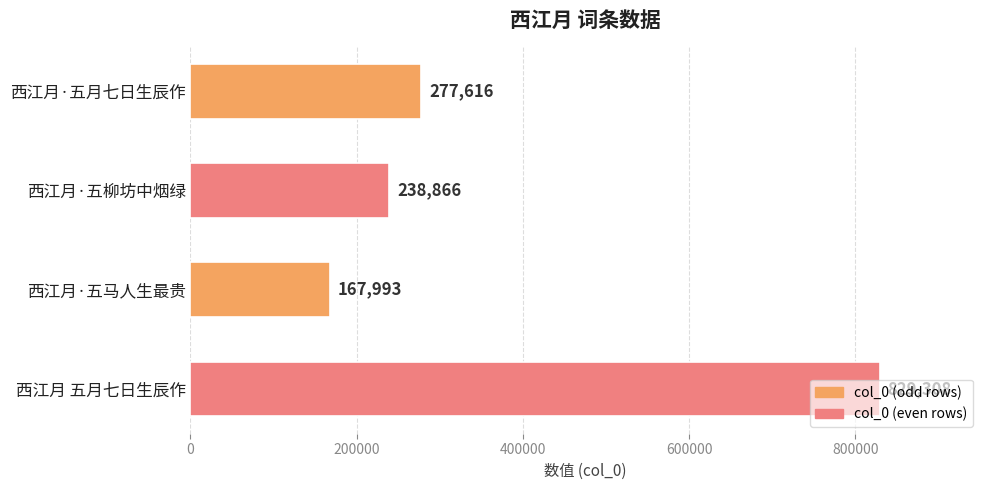

What is the label of the 3rd bar from the bottom?

西江月·五柳坊中烟绿